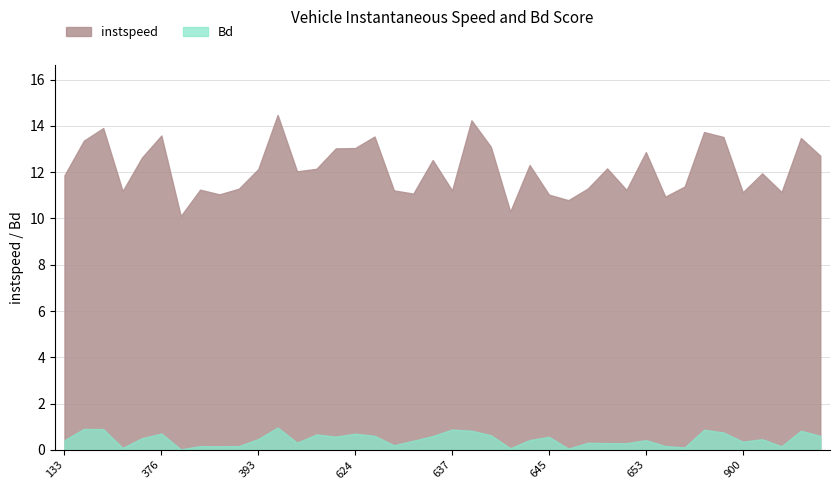

What is the value of the Bd point at the 11th from the left?

0.5